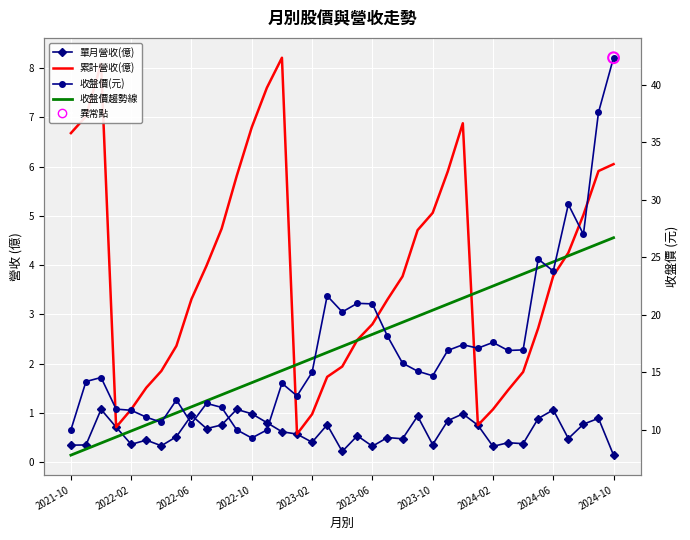

What is the total value across all series at 22?

39.4